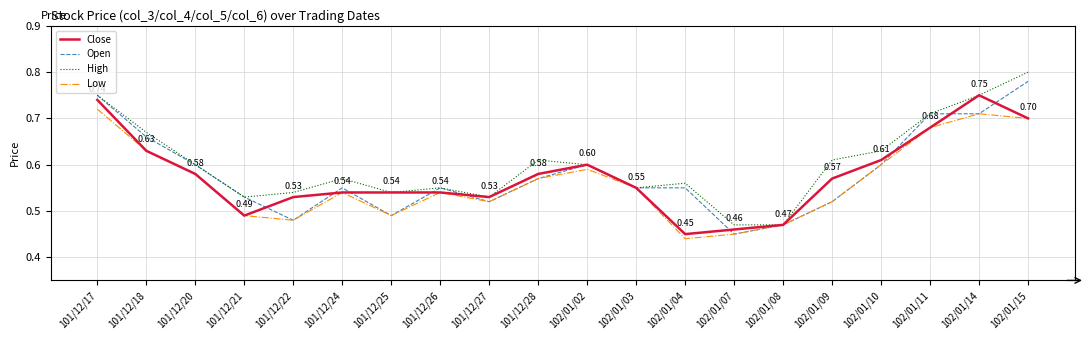

Which series changed the most between 101/12/20 and 101/12/25?

Open